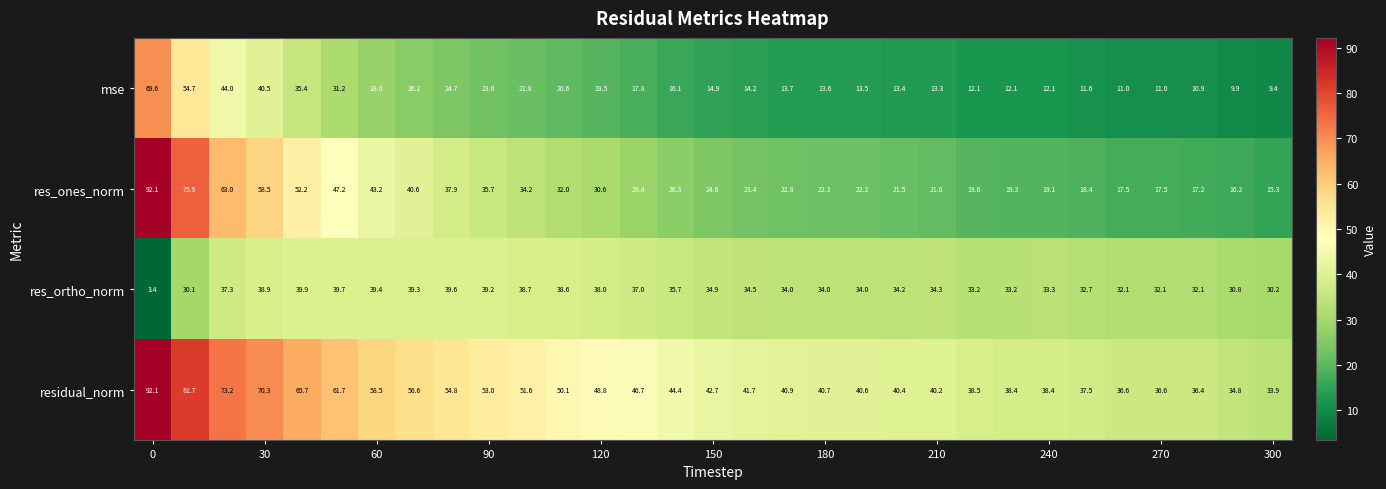

What is the maximum value shown in the chart?

92.1